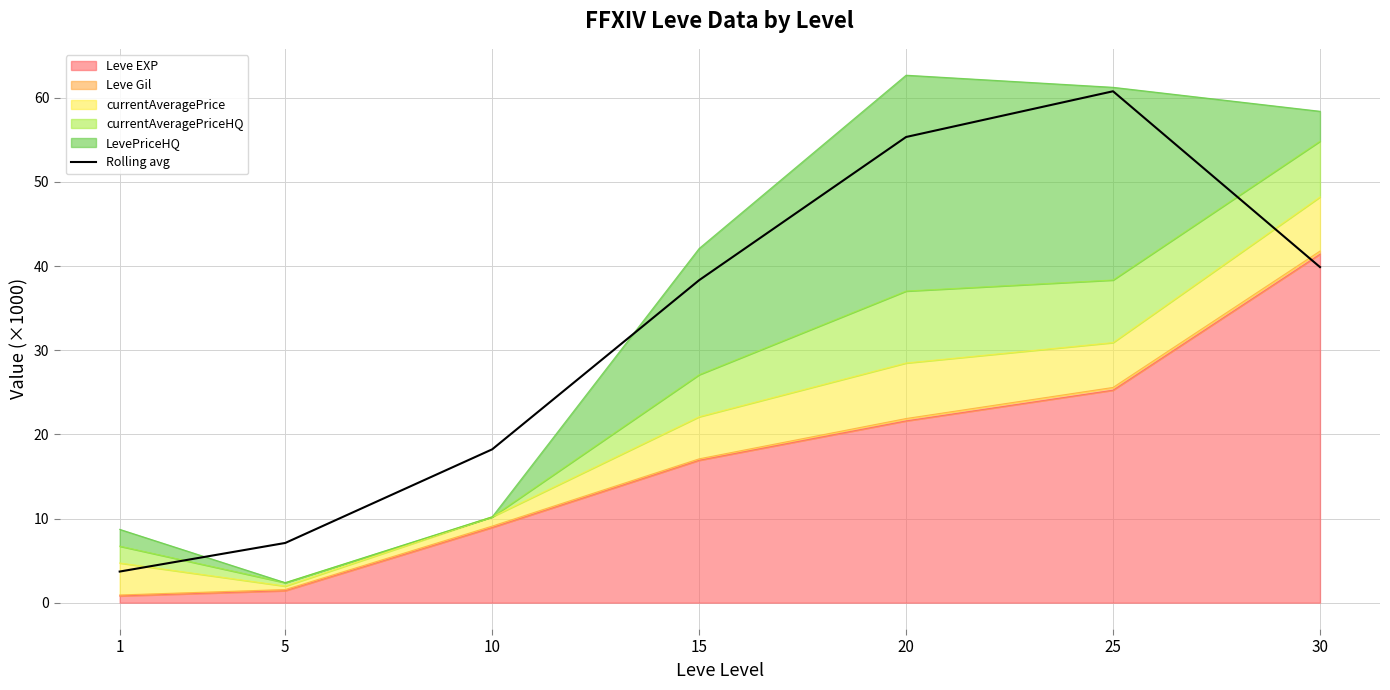

List the labels in order of value, smallest first.

1, 5, 10, 15, 30, 20, 25